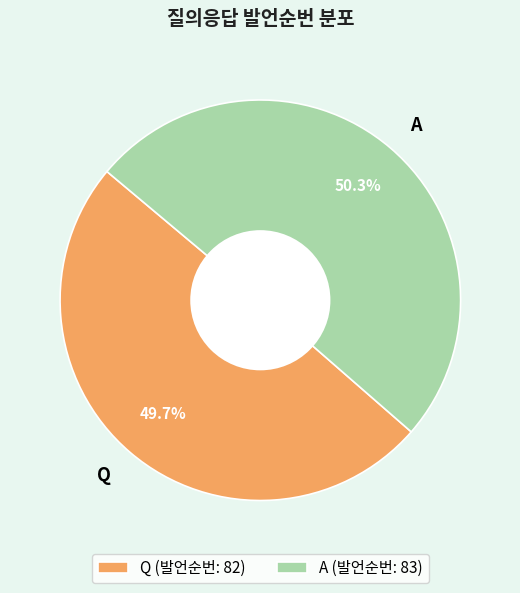

What is the ratio of the value at A to the value at Q?

1.0